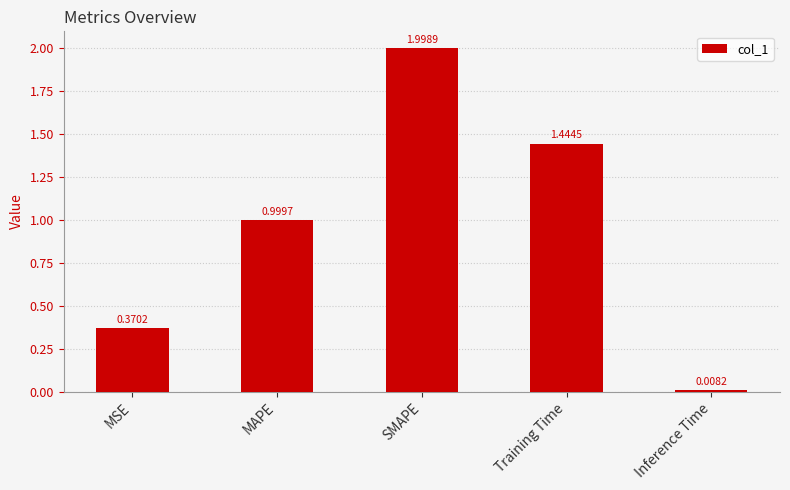

At which category does the chart reach its peak across all series?

SMAPE